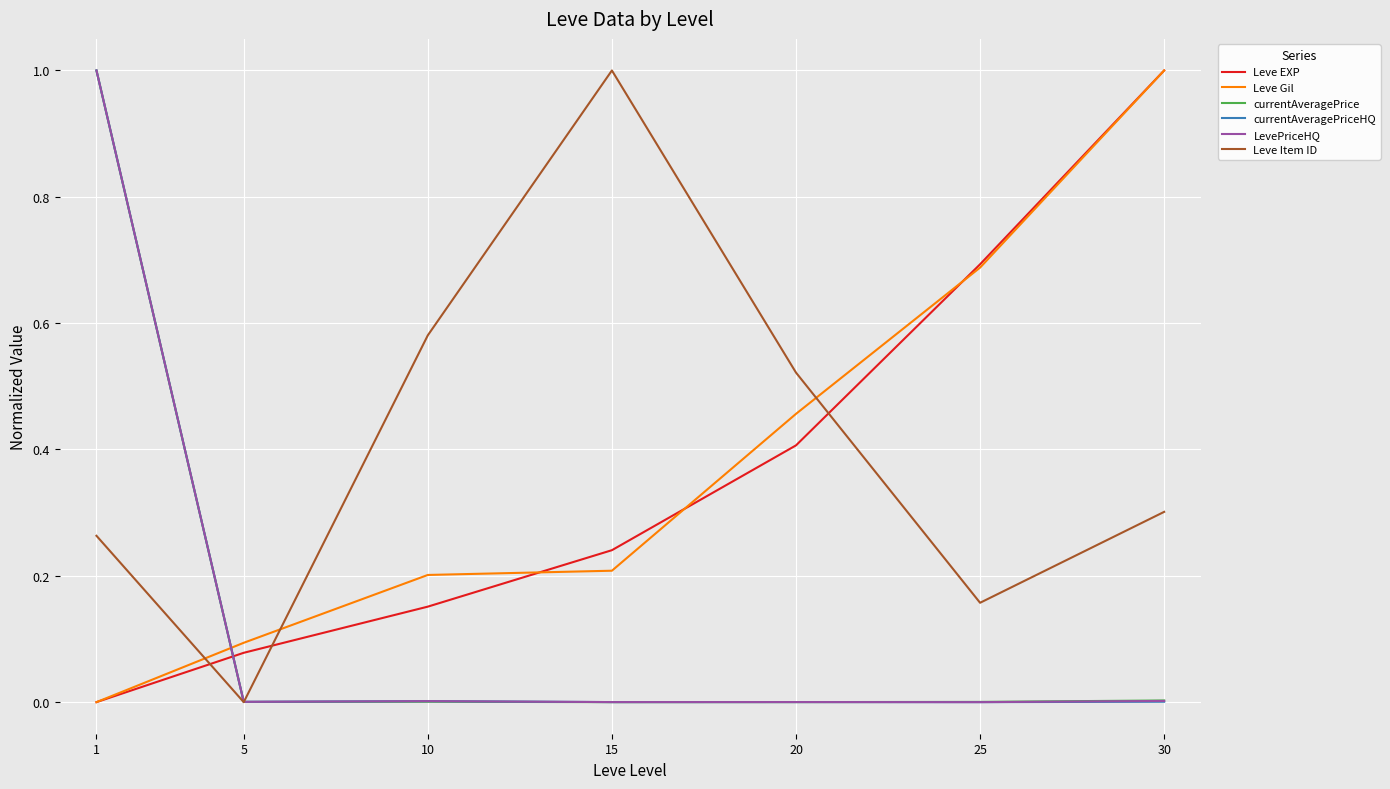

The LevePriceHQ series shows 0.0 at 15. True or false?

True